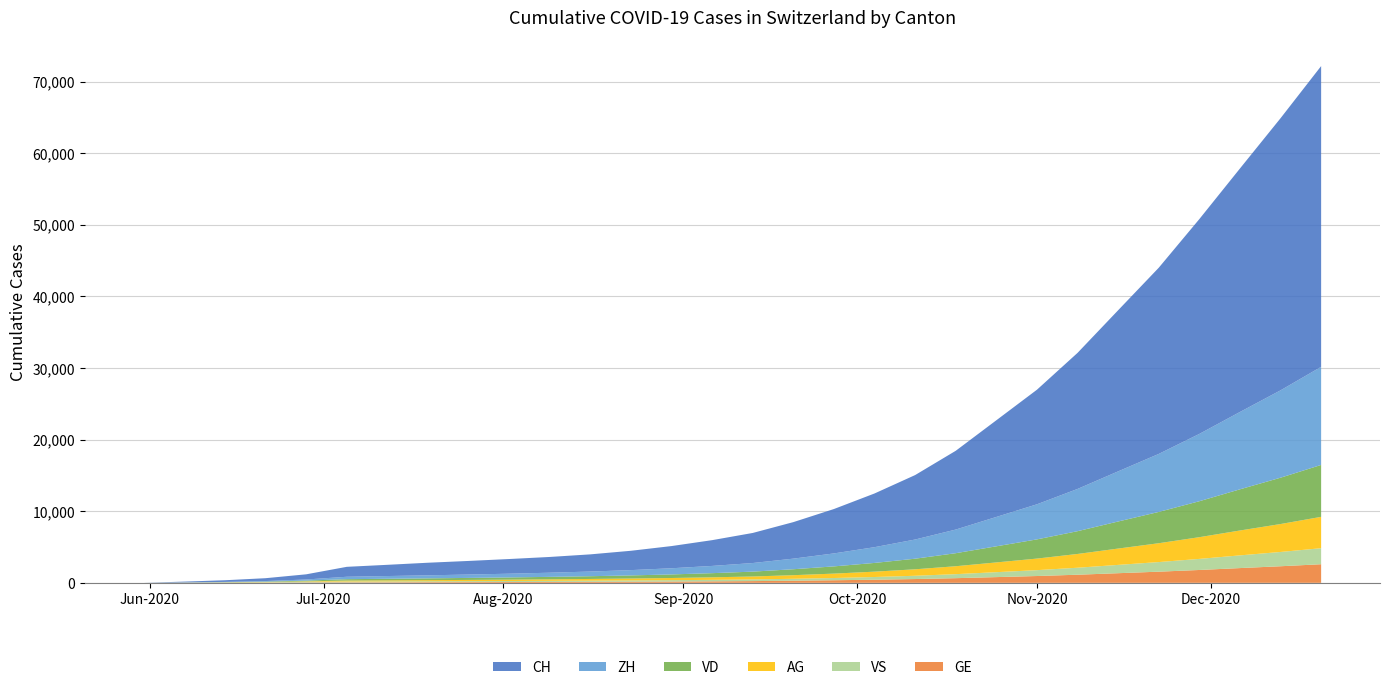

Reading right to left, extract all data points from this chart.

CH: 2020-12-20=42000	2020-12-13=38000	2020-12-06=34000	2020-11-29=30000	2020-11-22=26000	2020-11-15=22500	2020-11-08=19000	2020-11-01=16000	2020-10-25=13500	2020-10-18=11000	2020-10-11=9000	2020-10-04=7500	2020-09-27=6200	2020-09-20=5100	2020-09-13=4200	2020-09-06=3600	2020-08-30=3100	2020-08-23=2700	2020-08-16=2400	2020-08-09=2200	2020-08-02=2050	2020-07-26=1900	2020-07-19=1758	2020-07-12=1568	2020-07-05=1388	2020-06-28=722	2020-06-21=399	2020-06-14=234	2020-06-07=107	2020-05-31=0
ZH: 2020-12-20=13700	2020-12-13=12200	2020-12-06=10800	2020-11-29=9400	2020-11-22=8100	2020-11-15=7000	2020-11-08=5900	2020-11-01=4900	2020-10-25=4100	2020-10-18=3300	2020-10-11=2680	2020-10-04=2200	2020-09-27=1810	2020-09-20=1480	2020-09-13=1200	2020-09-06=1010	2020-08-30=860	2020-08-23=740	2020-08-16=650	2020-08-09=580	2020-08-02=520	2020-07-26=470	2020-07-19=424	2020-07-12=382	2020-07-05=338	2020-06-28=153	2020-06-21=80	2020-06-14=38	2020-06-07=23	2020-05-31=0
VD: 2020-12-20=7250	2020-12-13=6470	2020-12-06=5750	2020-11-29=5020	2020-11-22=4370	2020-11-15=3780	2020-11-08=3180	2020-11-01=2680	2020-10-25=2250	2020-10-18=1820	2020-10-11=1480	2020-10-04=1220	2020-09-27=1010	2020-09-20=830	2020-09-13=680	2020-09-06=580	2020-08-30=500	2020-08-23=435	2020-08-16=385	2020-08-09=345	2020-08-02=310	2020-07-26=280	2020-07-19=252	2020-07-12=224	2020-07-05=195	2020-06-28=105	2020-06-21=60	2020-06-14=27	2020-06-07=15	2020-05-31=0
AG: 2020-12-20=4380	2020-12-13=3900	2020-12-06=3475	2020-11-29=3033	2020-11-22=2631	2020-11-15=2280	2020-11-08=1923	2020-11-01=1615	2020-10-25=1362	2020-10-18=1107	2020-10-11=903	2020-10-04=745	2020-09-27=615	2020-09-20=503	2020-09-13=410	2020-09-06=353	2020-08-30=304	2020-08-23=268	2020-08-16=238	2020-08-09=212	2020-08-02=190	2020-07-26=170	2020-07-19=153	2020-07-12=140	2020-07-05=125	2020-06-28=59	2020-06-21=26	2020-06-14=16	2020-06-07=5	2020-05-31=0
GE: 2020-12-20=2598	2020-12-13=2317	2020-12-06=2060	2020-11-29=1796	2020-11-22=1558	2020-11-15=1346	2020-11-08=1133	2020-11-01=952	2020-10-25=800	2020-10-18=651	2020-10-11=530	2020-10-04=437	2020-09-27=361	2020-09-20=296	2020-09-13=242	2020-09-06=208	2020-08-30=180	2020-08-23=159	2020-08-16=141	2020-08-09=126	2020-08-02=113	2020-07-26=102	2020-07-19=92	2020-07-12=76	2020-07-05=69	2020-06-28=56	2020-06-21=31	2020-06-14=20	2020-06-07=13	2020-05-31=0
VS: 2020-12-20=2237	2020-12-13=1994	2020-12-06=1774	2020-11-29=1547	2020-11-22=1342	2020-11-15=1160	2020-11-08=976	2020-11-01=820	2020-10-25=689	2020-10-18=561	2020-10-11=457	2020-10-04=378	2020-09-27=312	2020-09-20=270	2020-09-13=233	2020-09-06=210	2020-08-30=191	2020-08-23=175	2020-08-16=162	2020-08-09=151	2020-08-02=142	2020-07-26=135	2020-07-19=128	2020-07-12=126	2020-07-05=120	2020-06-28=93	2020-06-21=52	2020-06-14=27	2020-06-07=9	2020-05-31=0